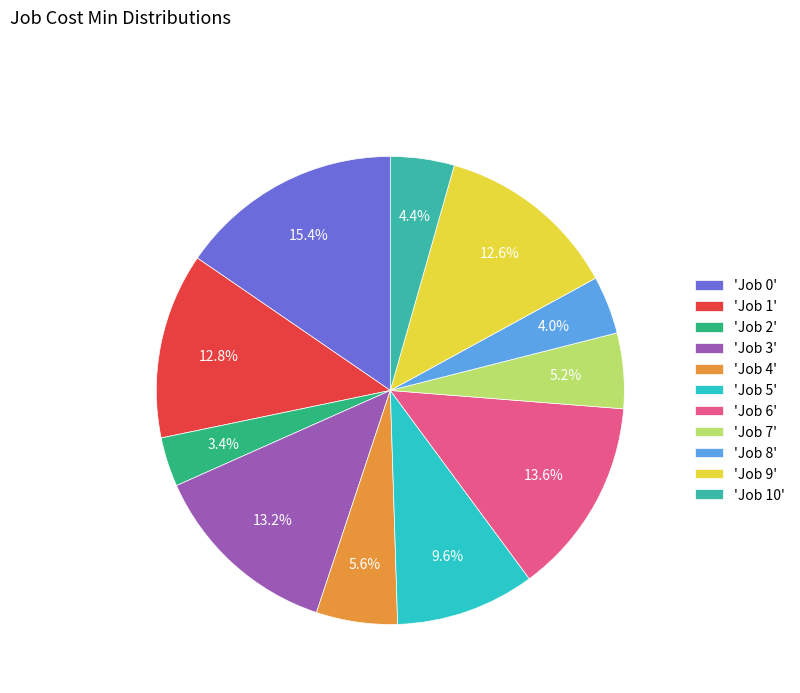

How many segments does this pie chart have?

11